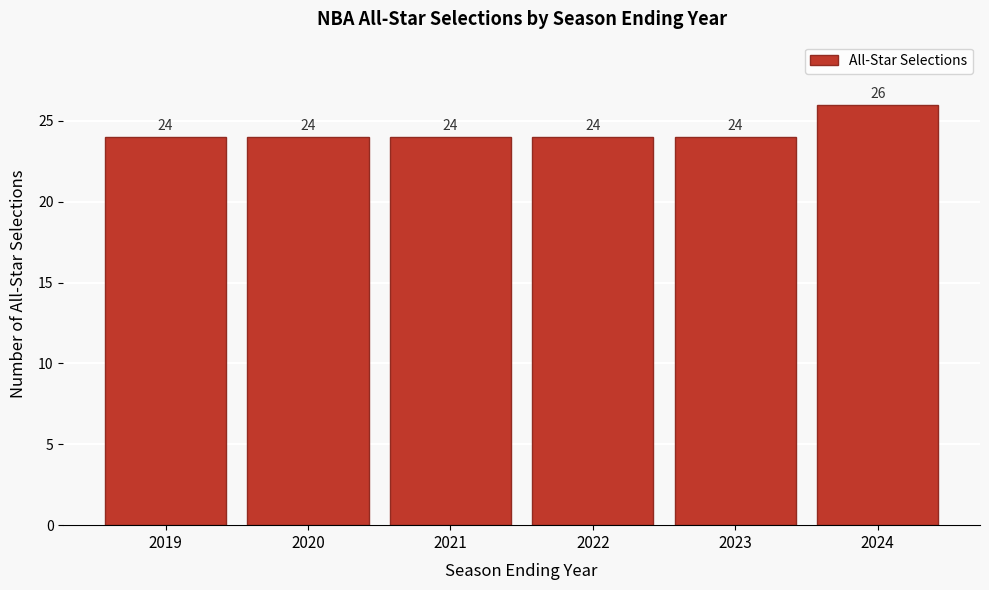

Reading left to right, list every bar in this chart as the range it spans on the x-axis followed by its height.

2018.5 to 2019.5: 24
2019.5 to 2020.5: 24
2020.5 to 2021.5: 24
2021.5 to 2022.5: 24
2022.5 to 2023.5: 24
2023.5 to 2024.5: 26